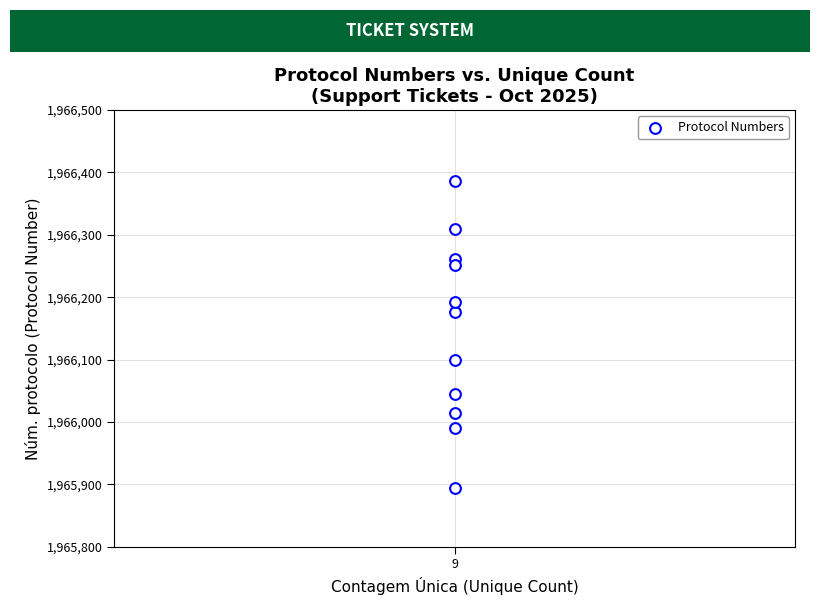

What is the average X value?

9